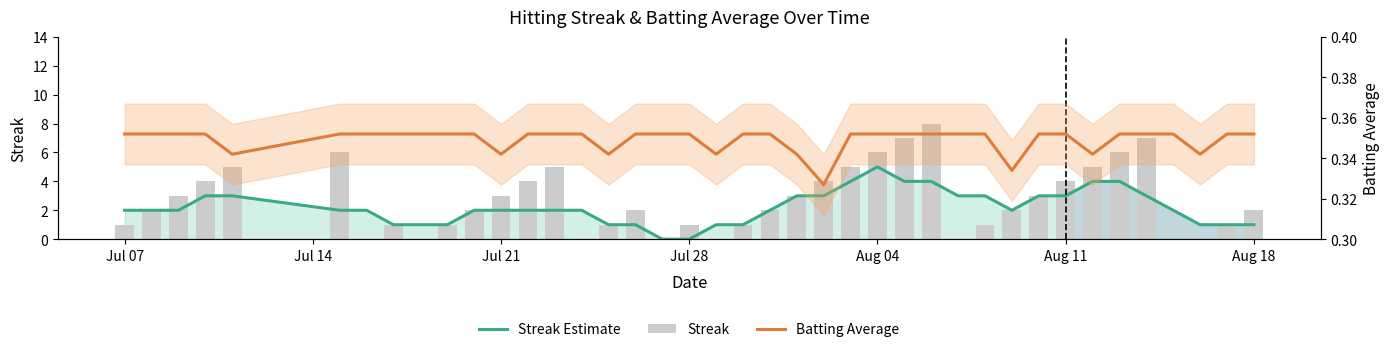

Is the value of Streak at 7 greater than the value of Batting Average at 38?

Yes